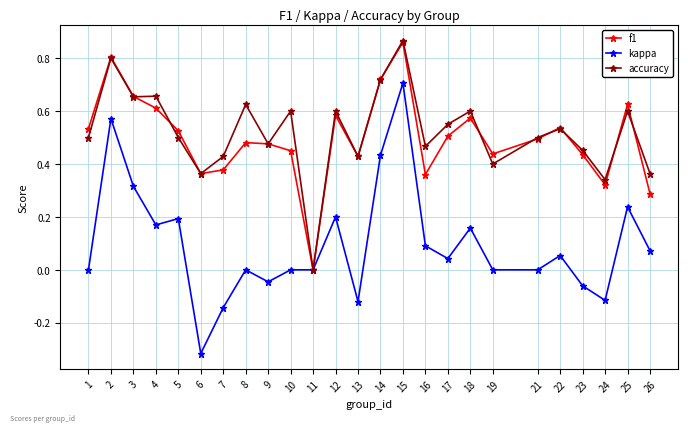

What is the total value across all series at 21?

1.0